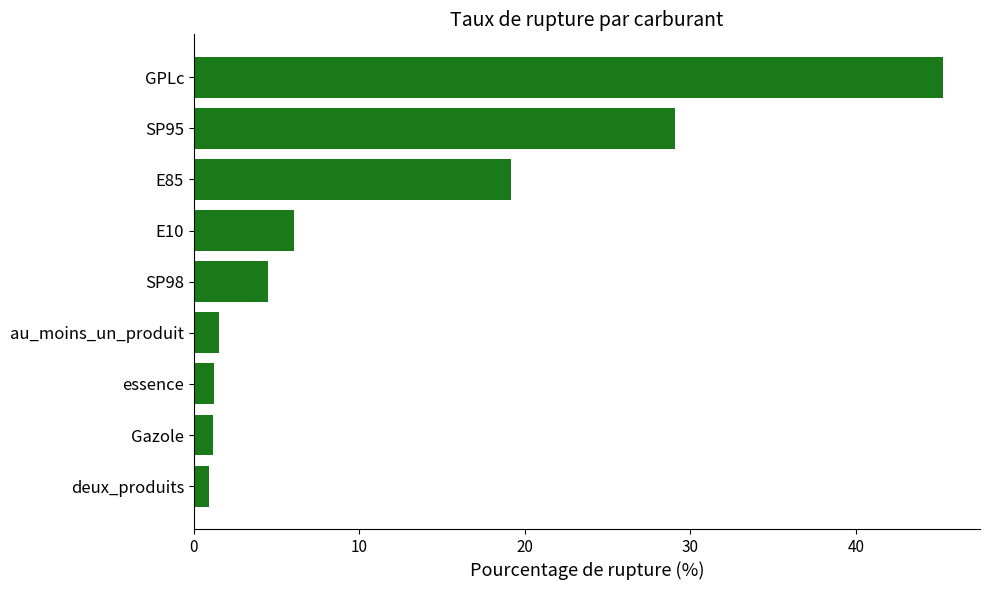

What is the sum of all values?

108.7